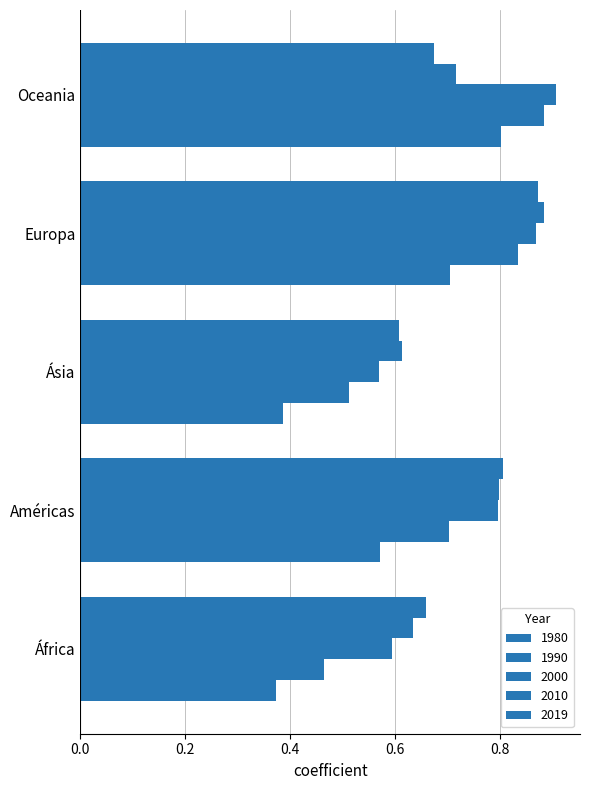

At which label does 1990 reach its minimum?

África